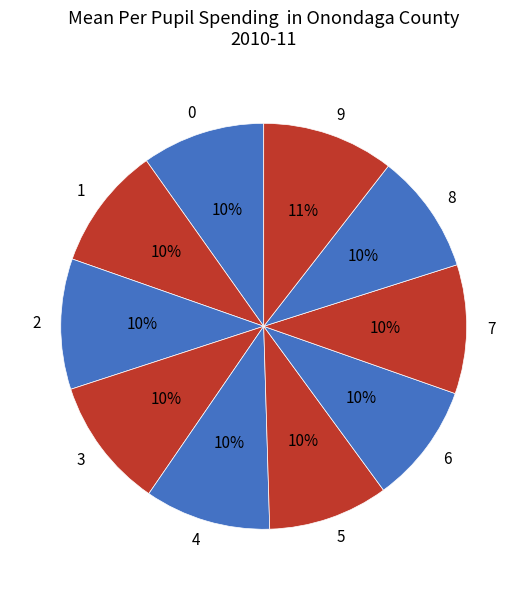

Is there any slice that represents more than half of the pie?

No